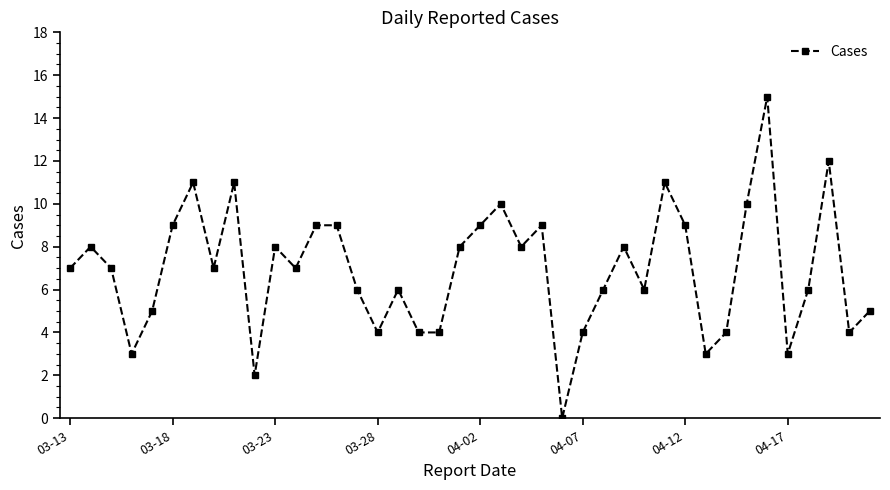

True or false: there are more than 1 points higher than both neighbors.

True